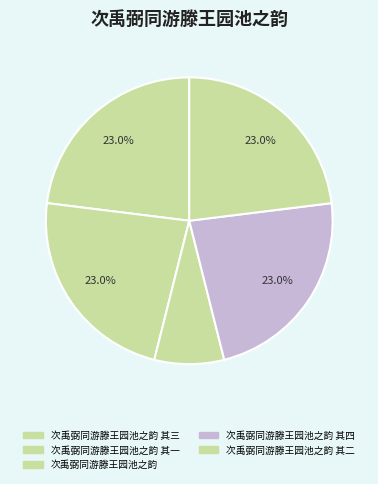

Between 次禹弼同游滕王园池之韵 其四 and 次禹弼同游滕王园池之韵 其三, which is larger?

次禹弼同游滕王园池之韵 其四